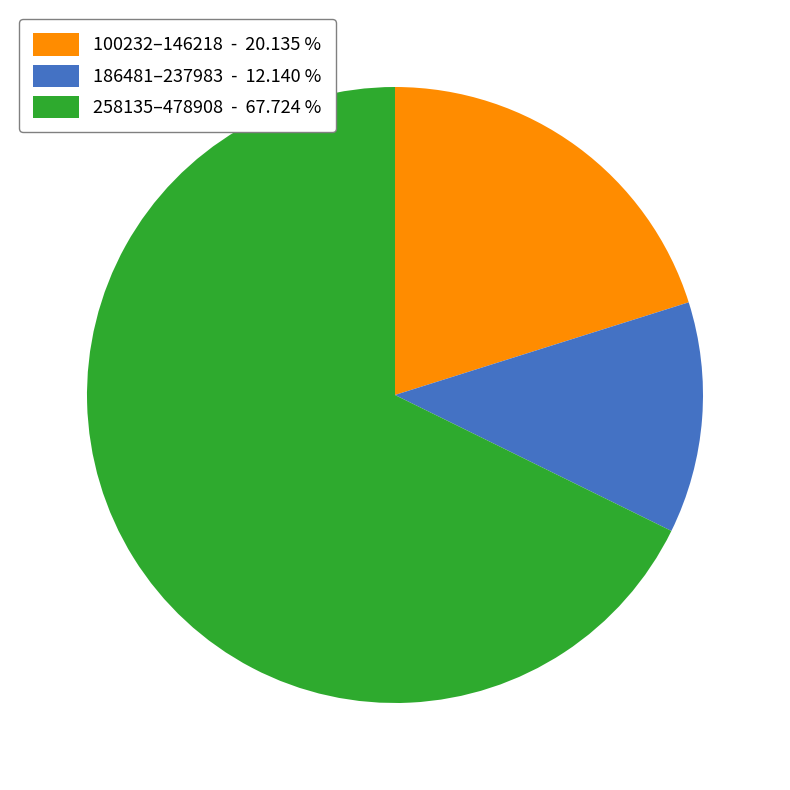

Rank the categories by value from highest to lowest.

258135–478908 - 67.724 %, 100232–146218 - 20.135 %, 186481–237983 - 12.140 %